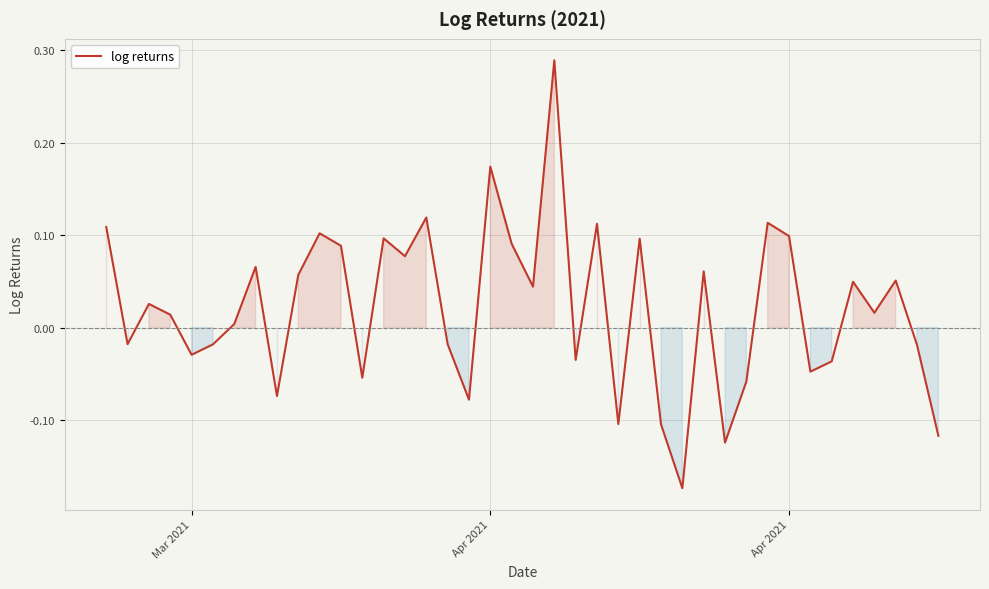

What is the difference between the maximum and minimum values?

0.5